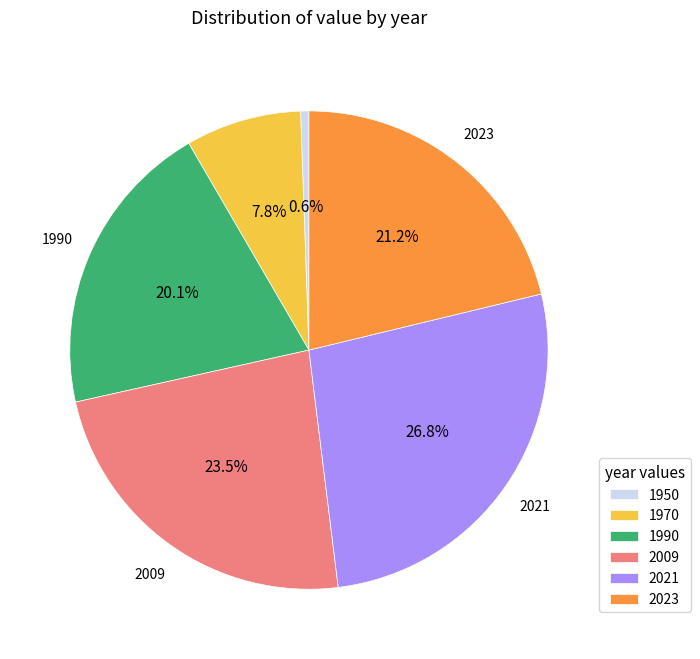

To the nearest percent, what is the combined percentage of 1950 and 1990?

21%